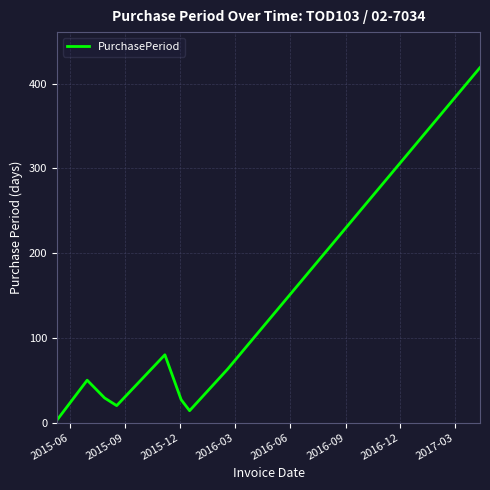

How many interior local valleys (lower than both neighbors) does the data have?

2